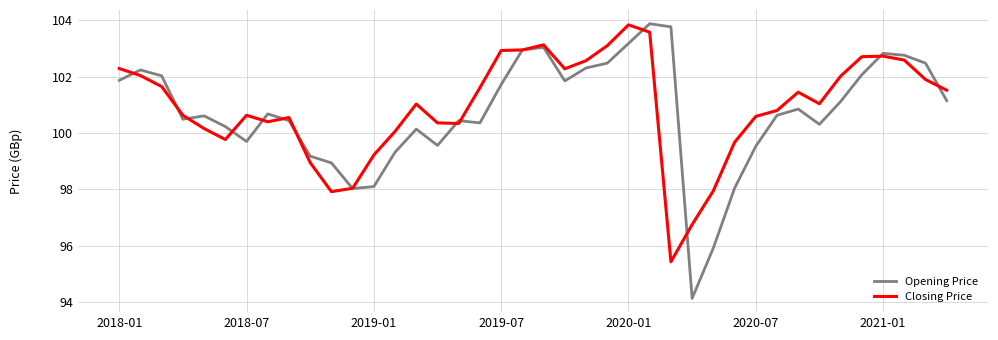

Which series has the widest spread of values?

Opening Price